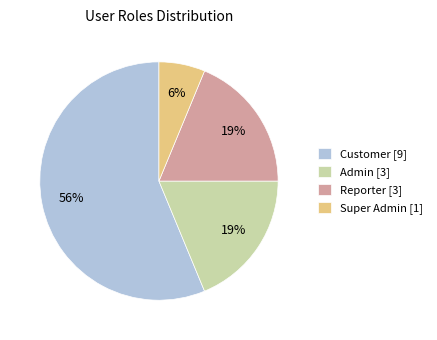

Which slice is the smallest?

Super Admin